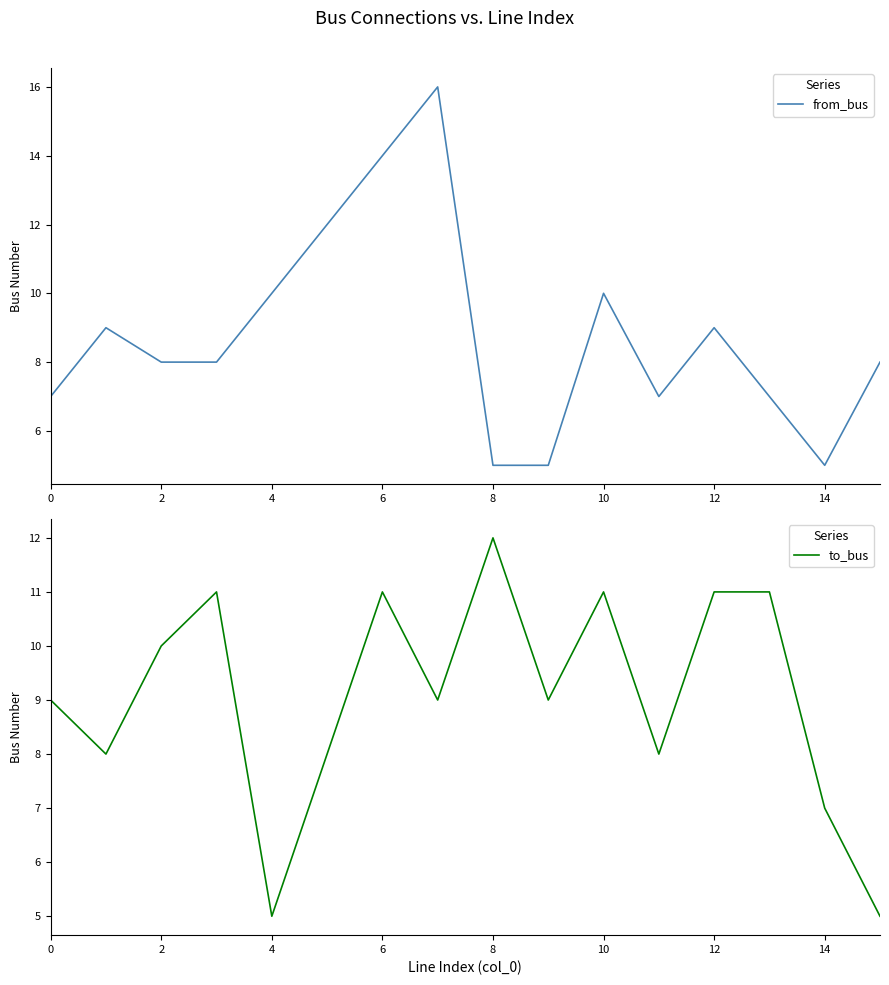

How many data points in from_bus are less than 8?

6